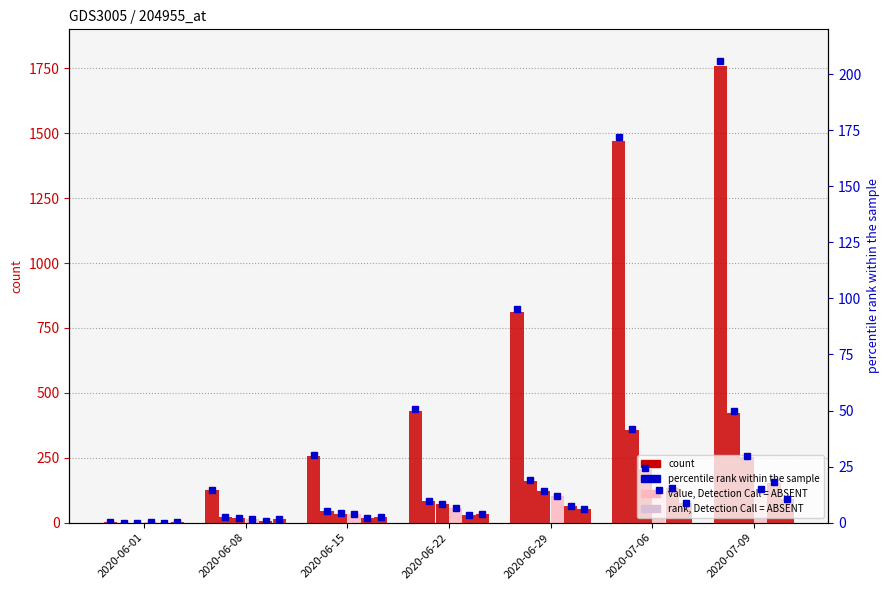

True or false: CH has a value of 1080 at 2020-07-09.

False